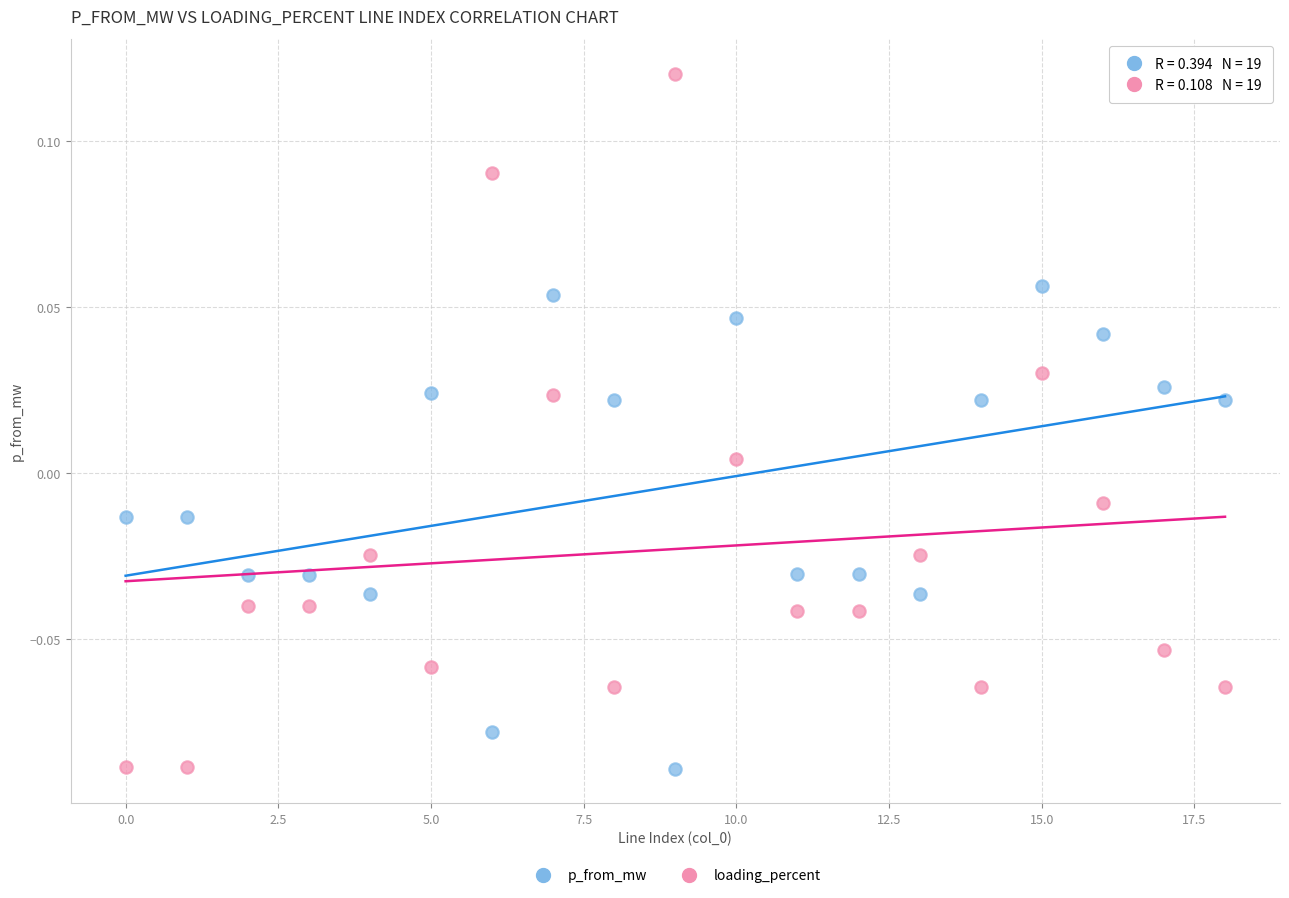

How many points are shown in the scatter plot?

38